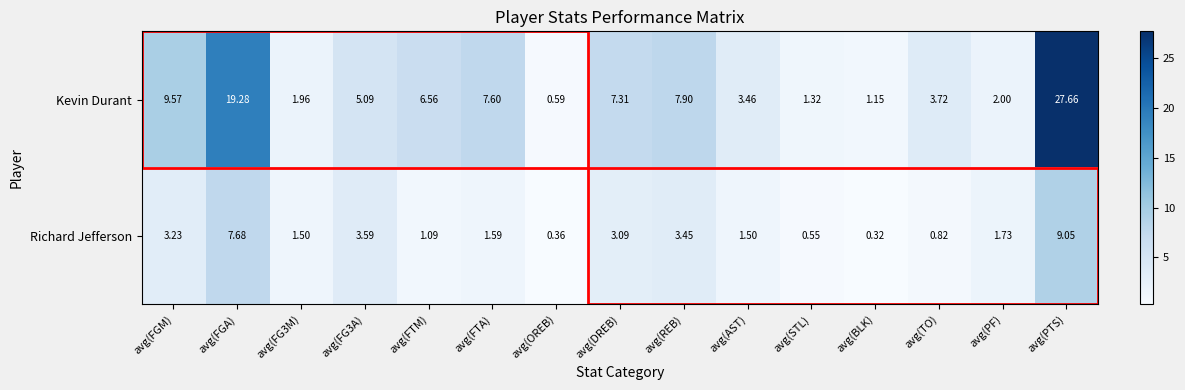

At which category does the chart reach its peak across all series?

avg(PTS)